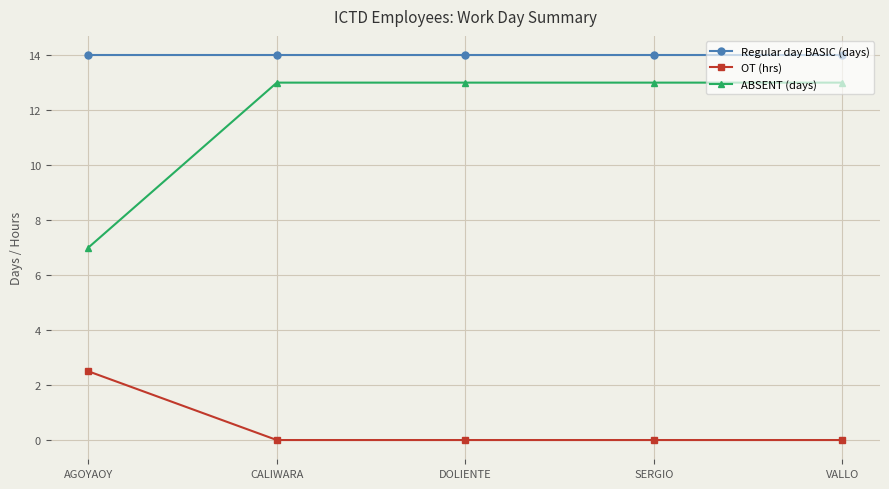

What is the spread (max minus min) of values at SERGIO?

14.0